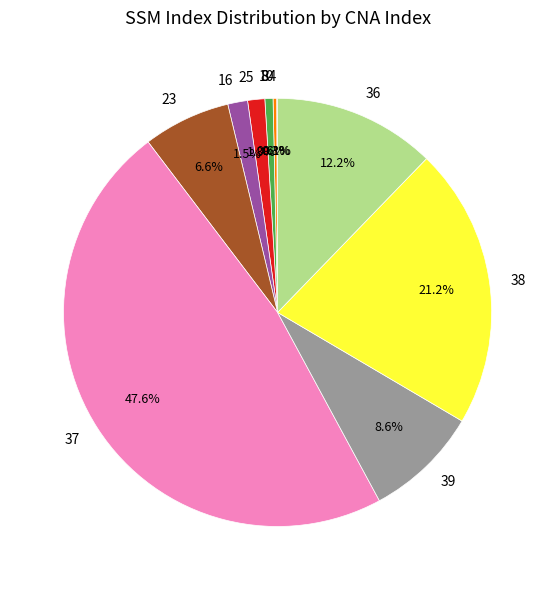

What is the total percentage of 25 and 8?

1.9%